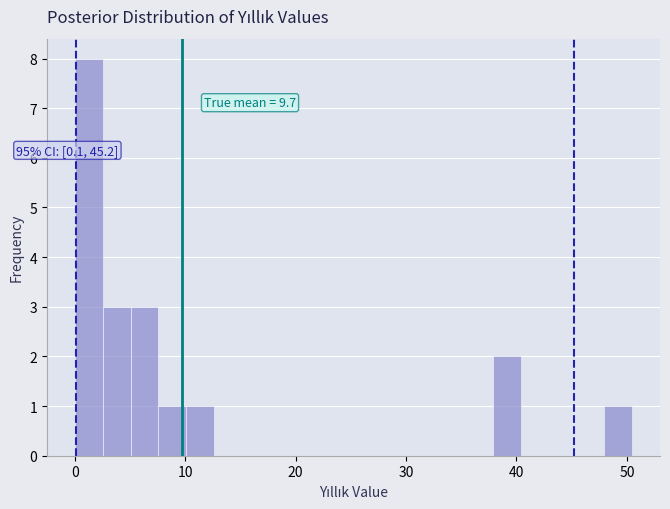

Around what value on the x-axis is the tallest bar? Give the approximate position of its centre, as read against the axis.

1